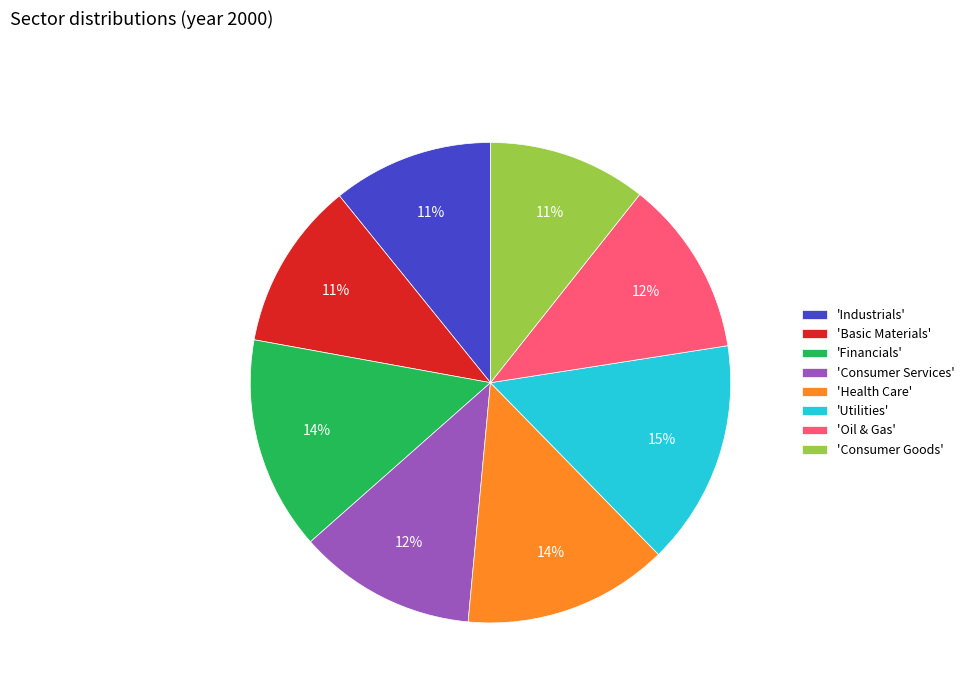

Do 'Basic Materials' and 'Utilities' together represent more than half of the pie?

No